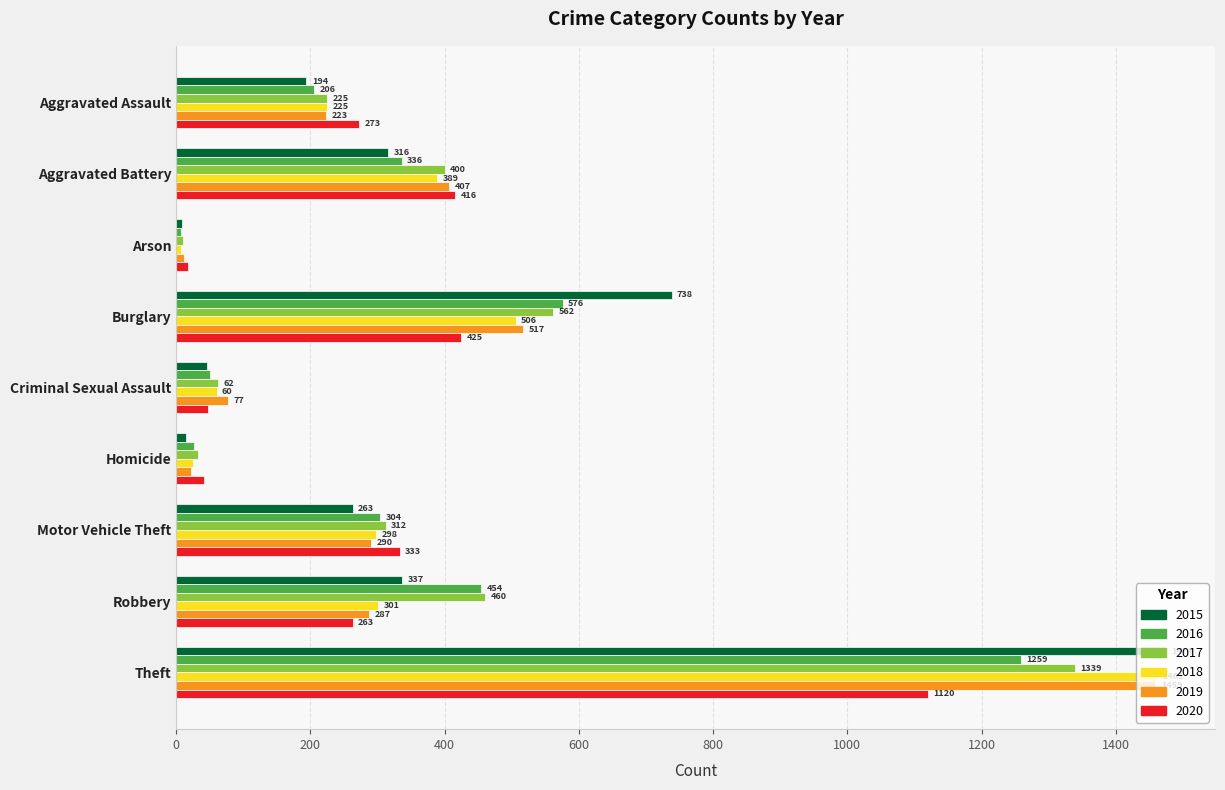

The value of 2015 at Theft is 1474. True or false?

True